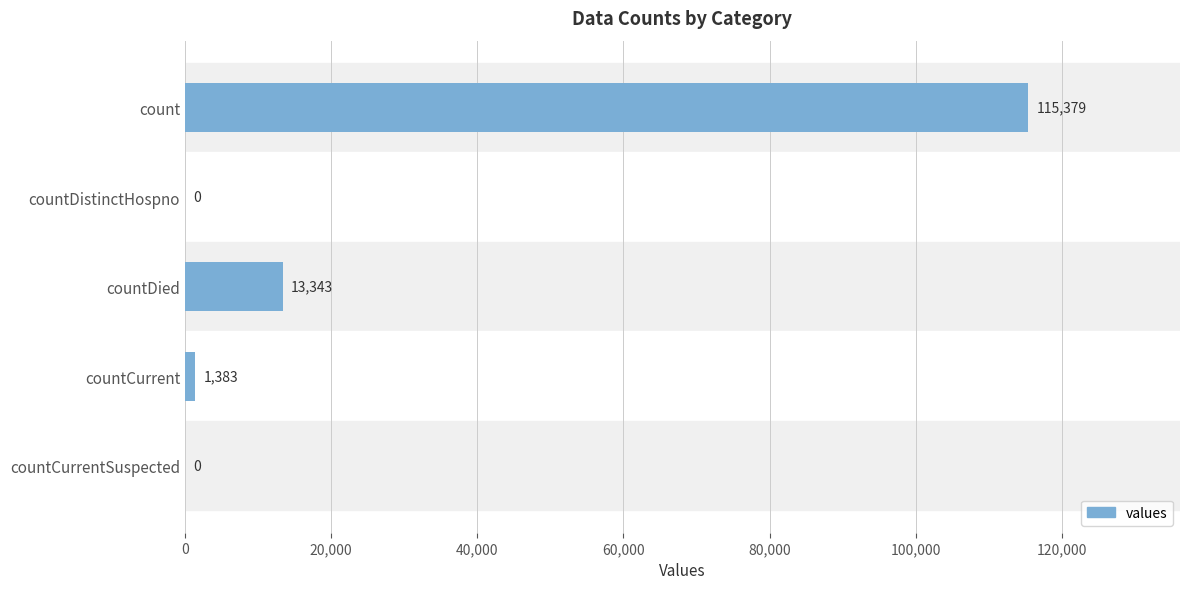

At which label is the value closest to 57689?

countDied